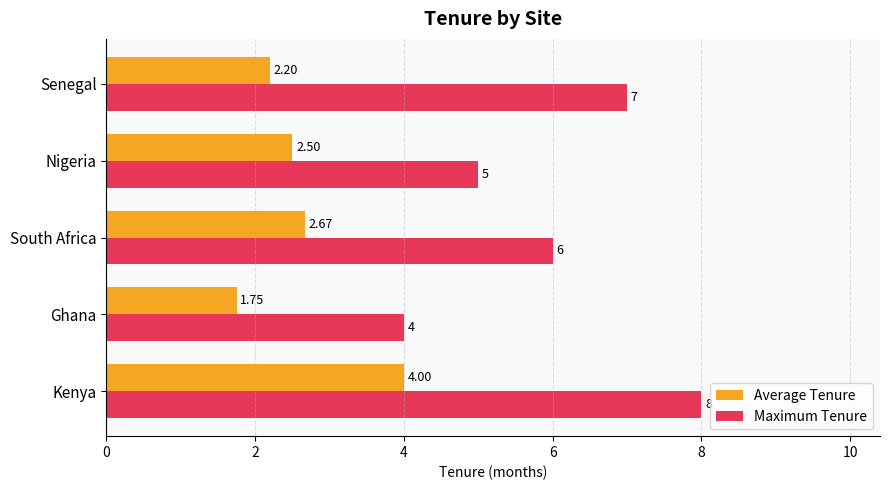

Where is Maximum Tenure nearest to the value 6?

South Africa